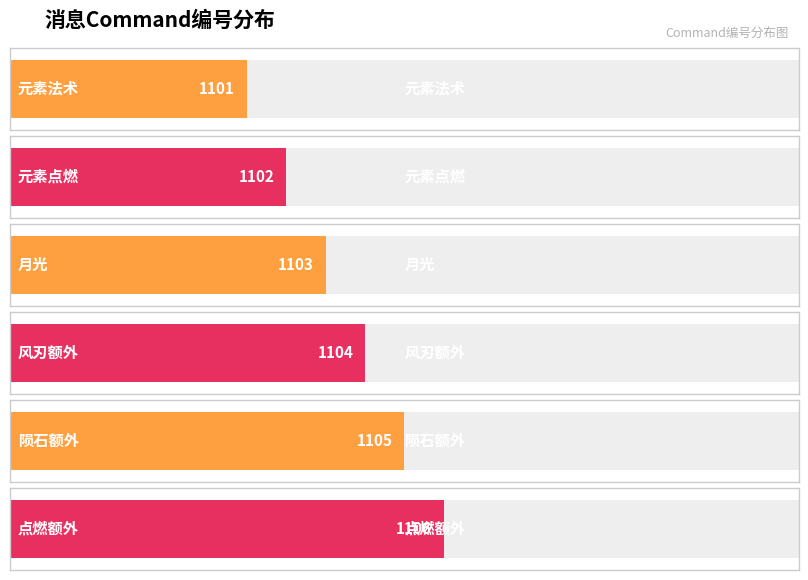

Are the bars horizontal?

Yes